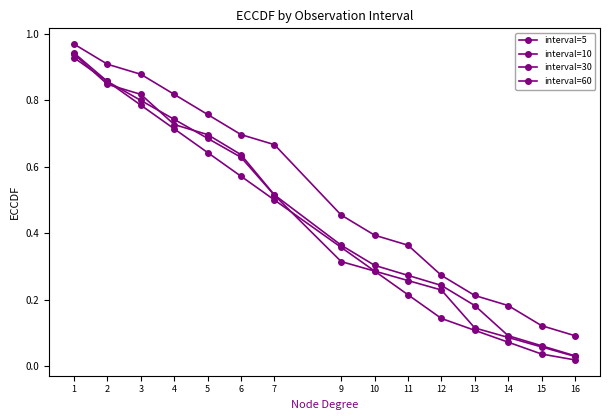

List the series in order of their peak value, highest first.

interval=5, interval=30, interval=10, interval=60